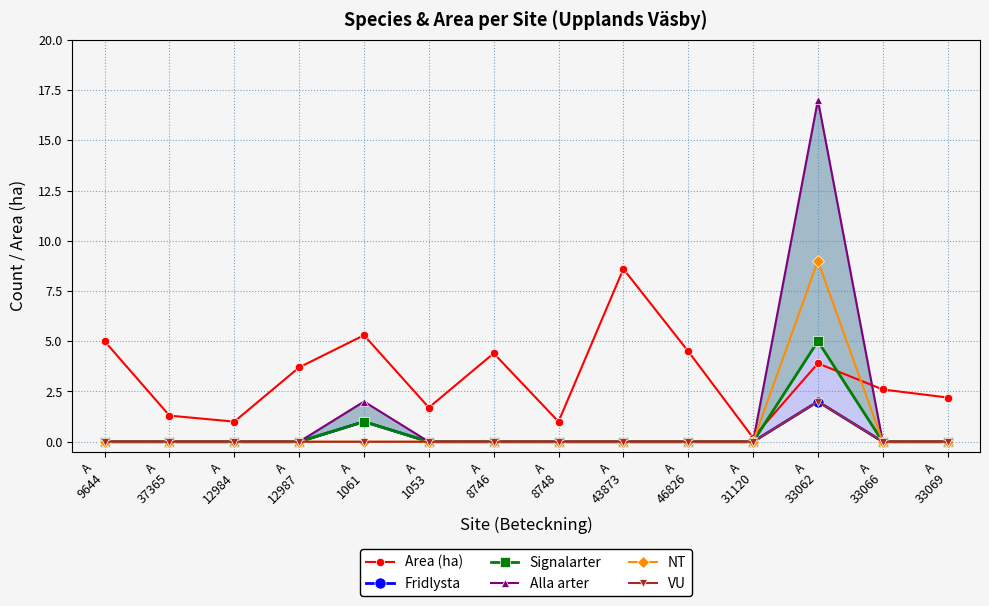

What are all the series names shown in the legend?

Area (ha), Fridlysta, Signalarter, Alla arter, NT, VU